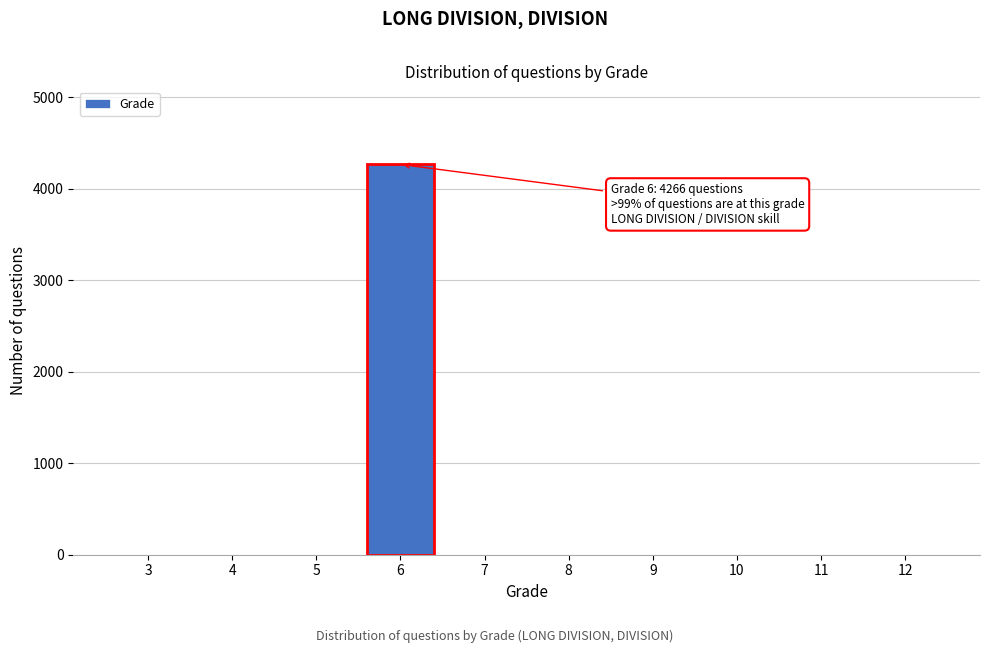

Reading left to right, list all the values displayed in this chart.

3=0	4=0	5=0	6=4266	7=0	8=0	9=0	10=0	11=0	12=0